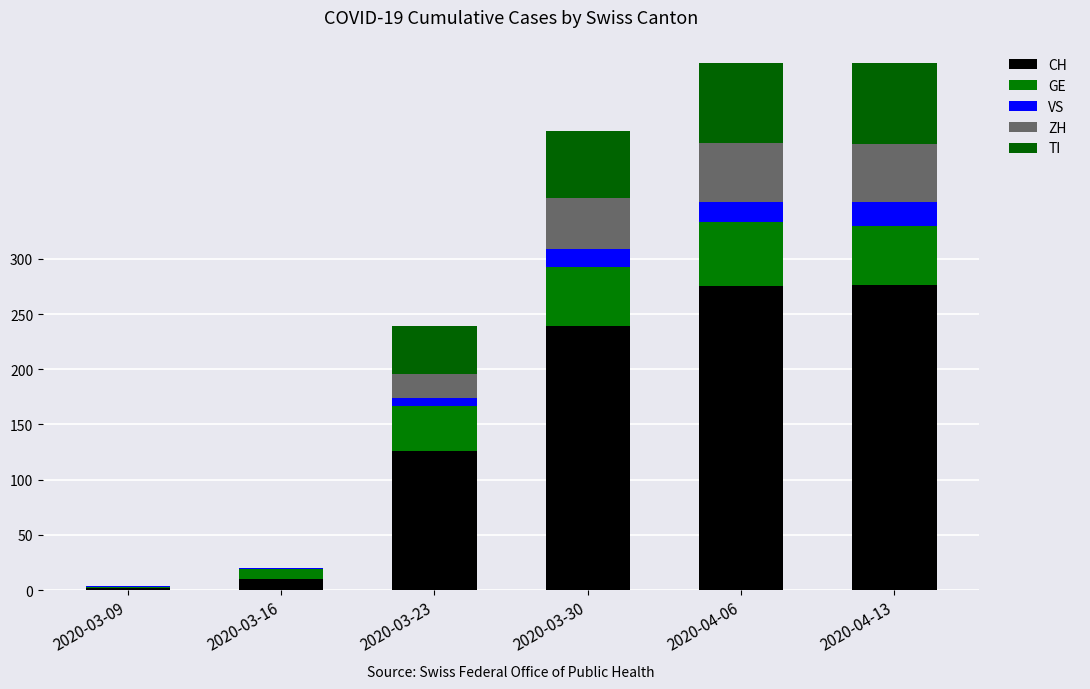

Does the chart contain stacked bars?

Yes